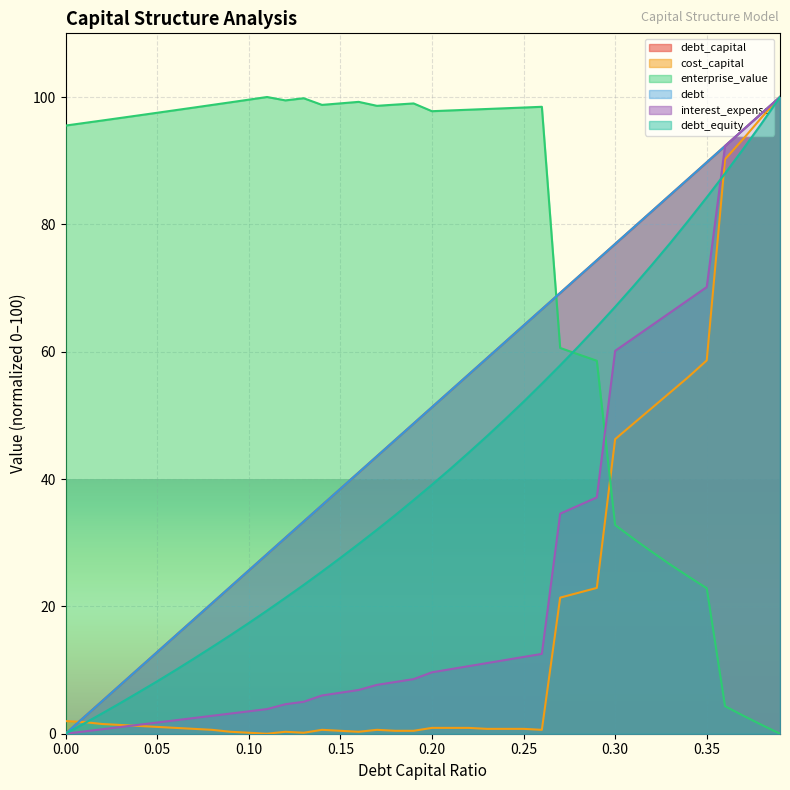

Between which two adjacent categories do interest_expense and debt first intersect?

0.35 and 0.36